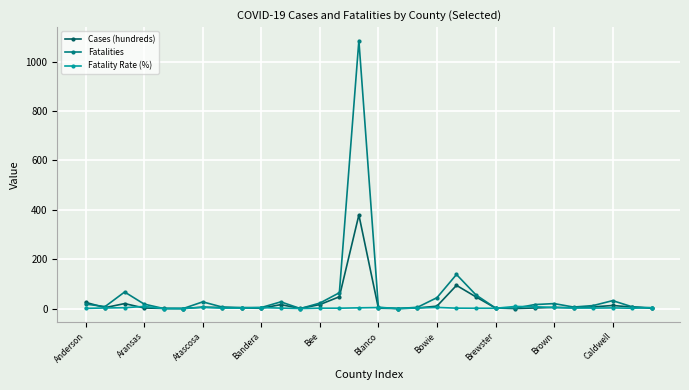

What are all the series names shown in the legend?

Cases (hundreds), Fatalities, Fatality Rate (%)